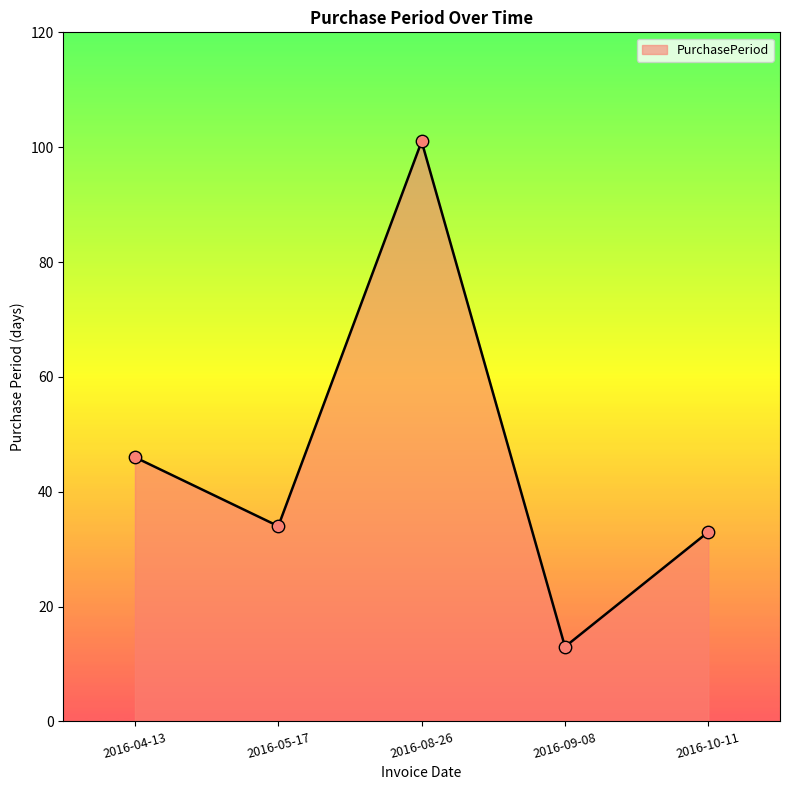

Between 2016-09-08 and 2016-08-26, which is larger?

2016-08-26